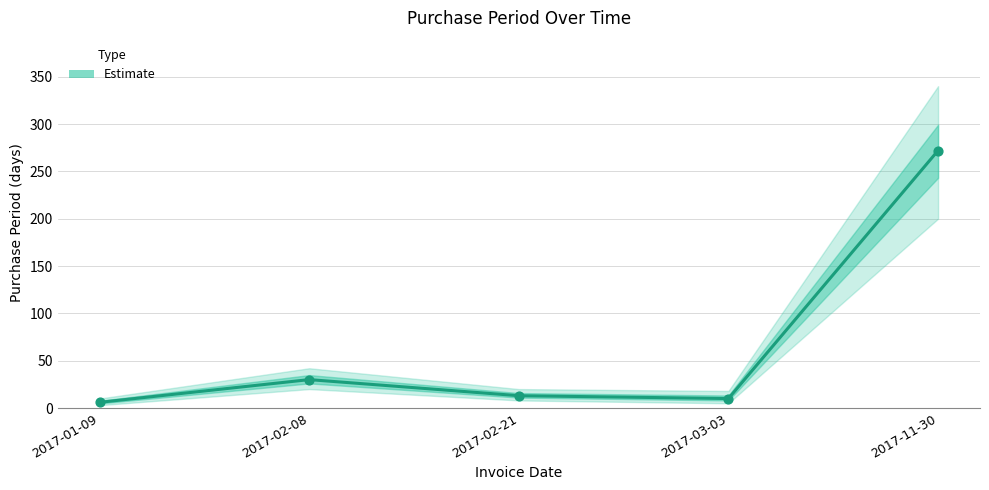

What is the ratio of the value at 2017-02-21 to the value at 2017-01-09?

2.2